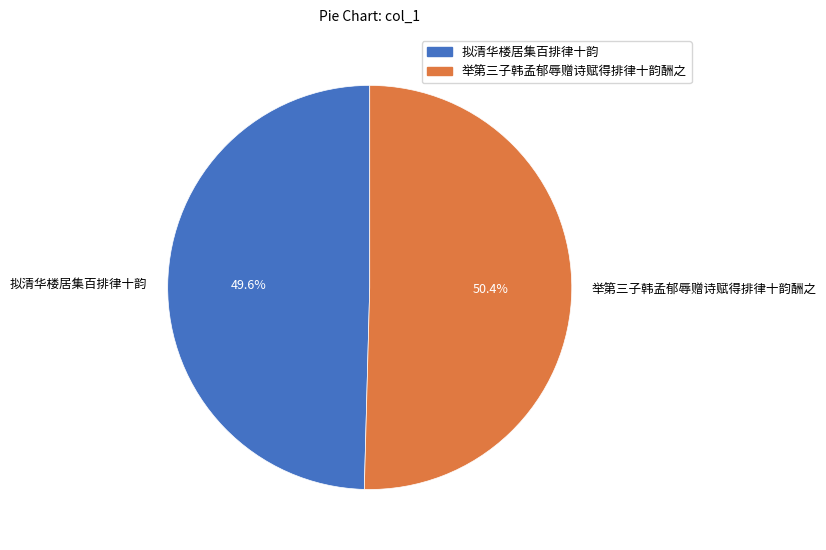

Is it true that 举第三子韩孟郁辱赠诗赋得排律十韵酬之 is 50% of the pie?

True